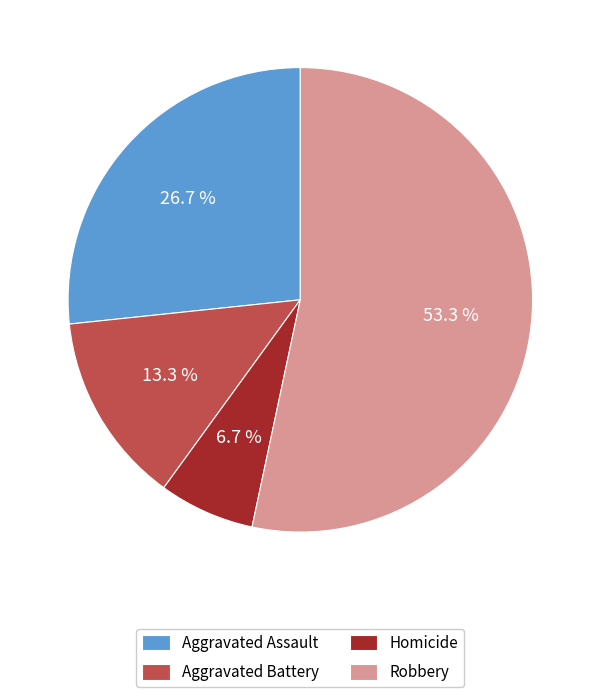

Which slice is the smallest?

Homicide